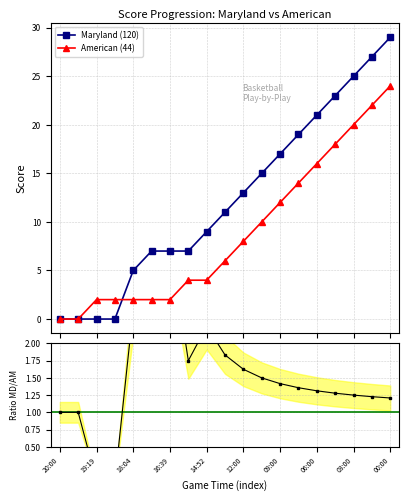

Is the value of American (44) at 03:00 greater than the value of Maryland (120) at 15:42?

Yes